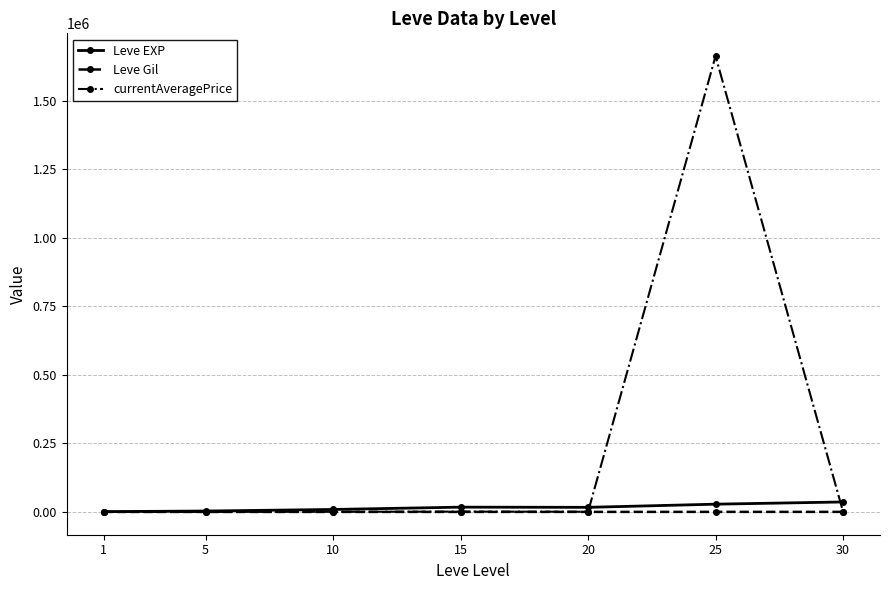

Which series has the largest total across all categories?

currentAveragePrice